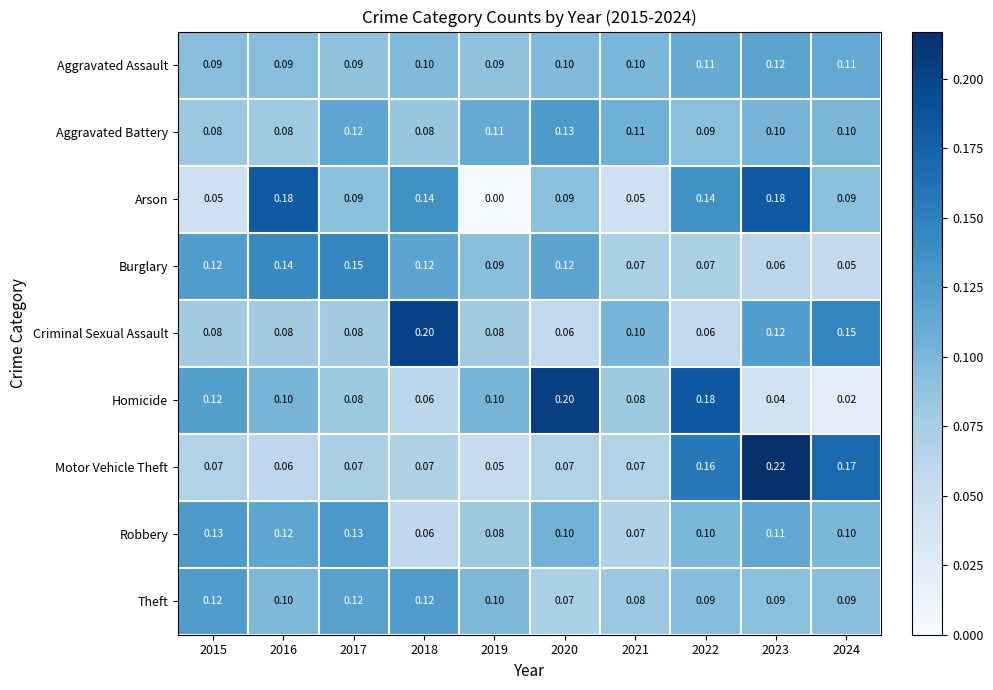

Between 2017 and 2020, which series saw the biggest shift?

Homicide